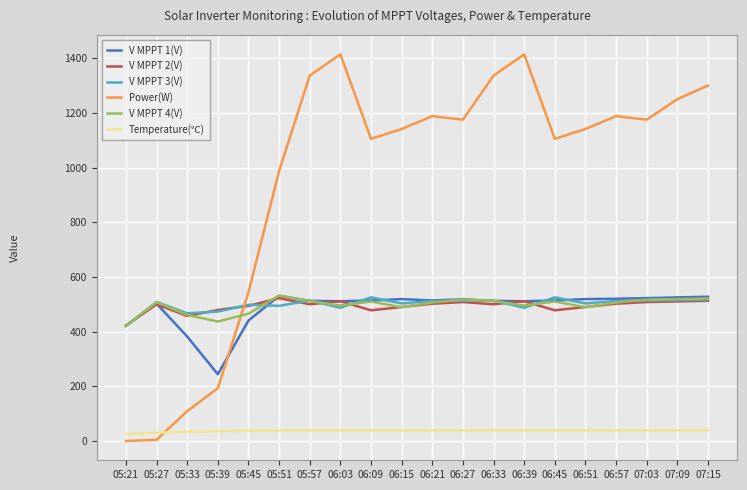

Is it true that Power(W) equals 1105.0 at 06:45?

True